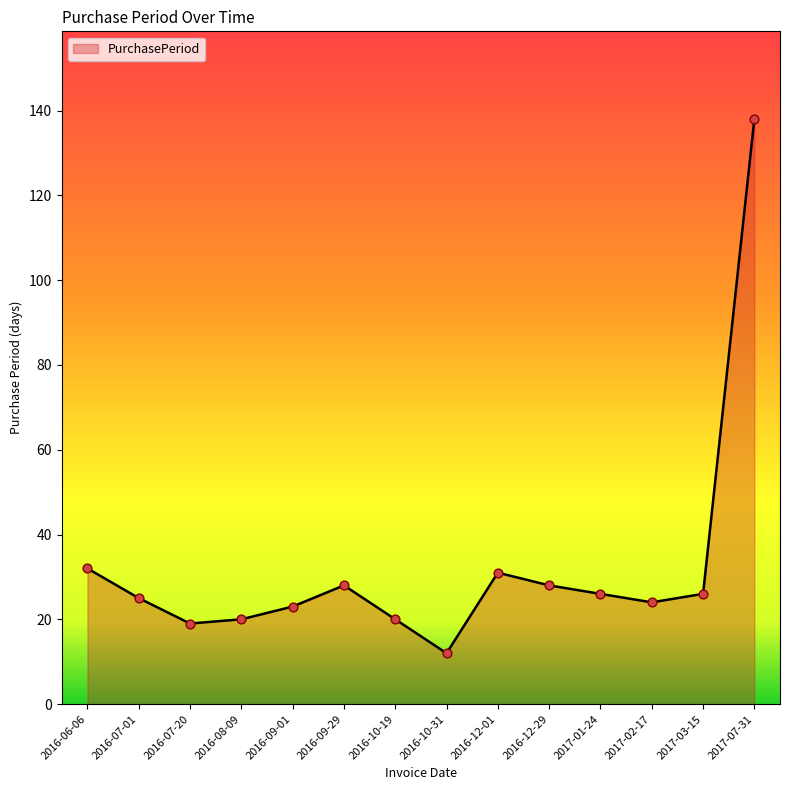

Which has a higher value, 2016-09-01 or 2016-08-09?

2016-09-01